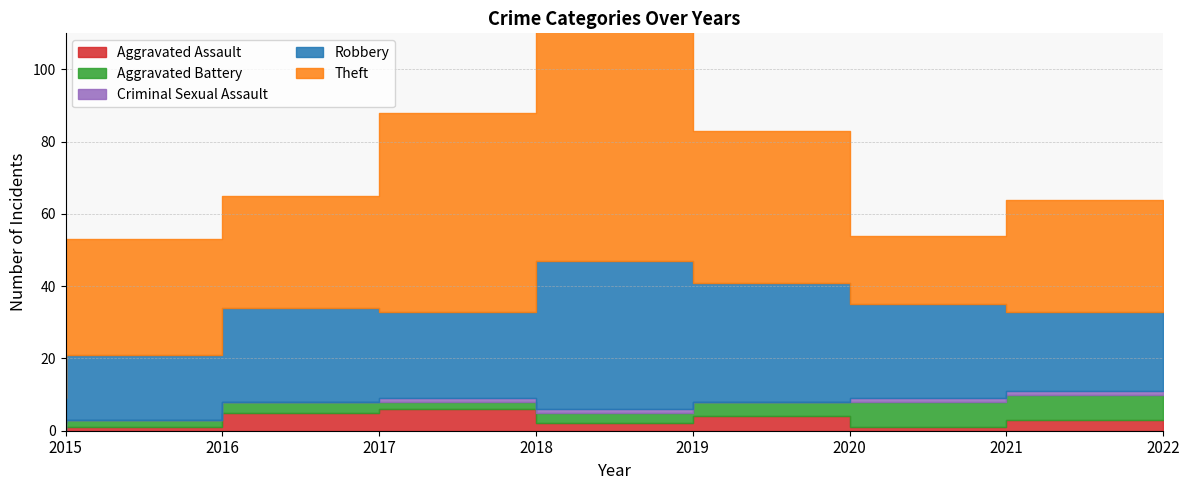

Which series ends up on top after the final intersection of Robbery and Theft?

Theft